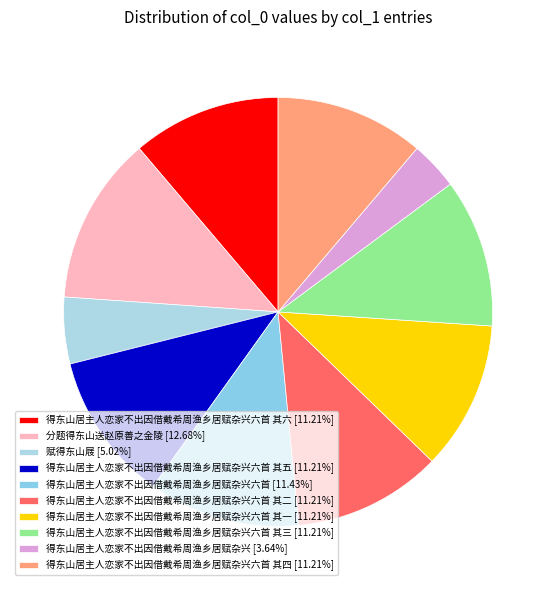

How many slices are in this pie chart?

10